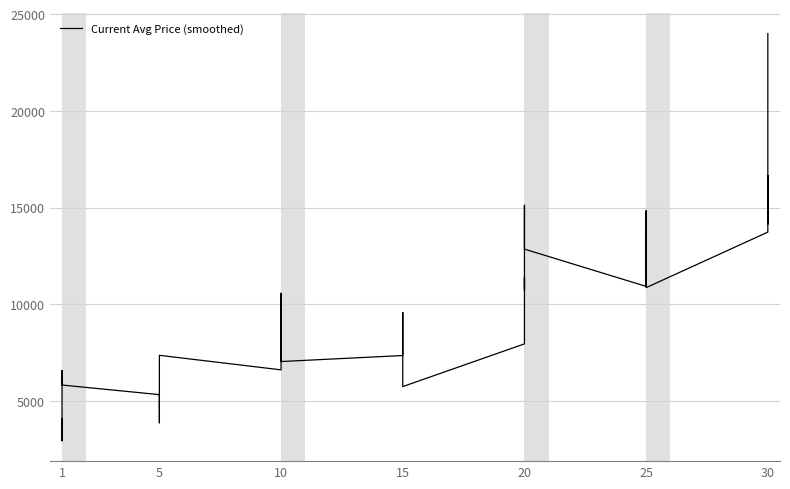

What is the ratio of the value at 1 to the value at 15?

0.4